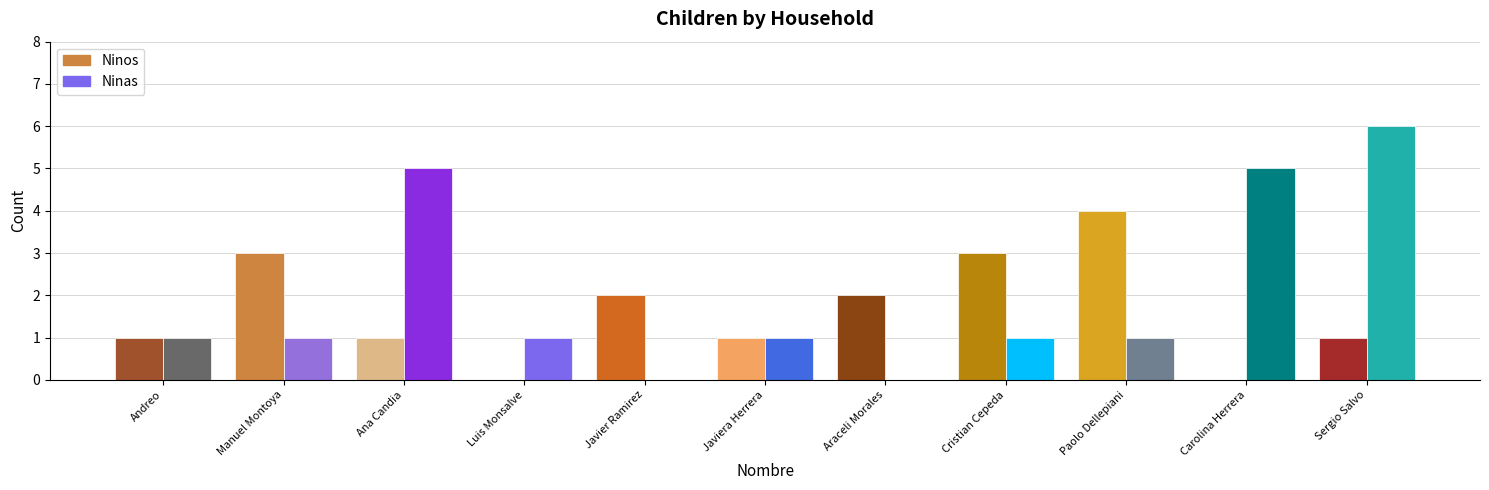

Is it true that Ninas equals 5 at Ana Candia?

True